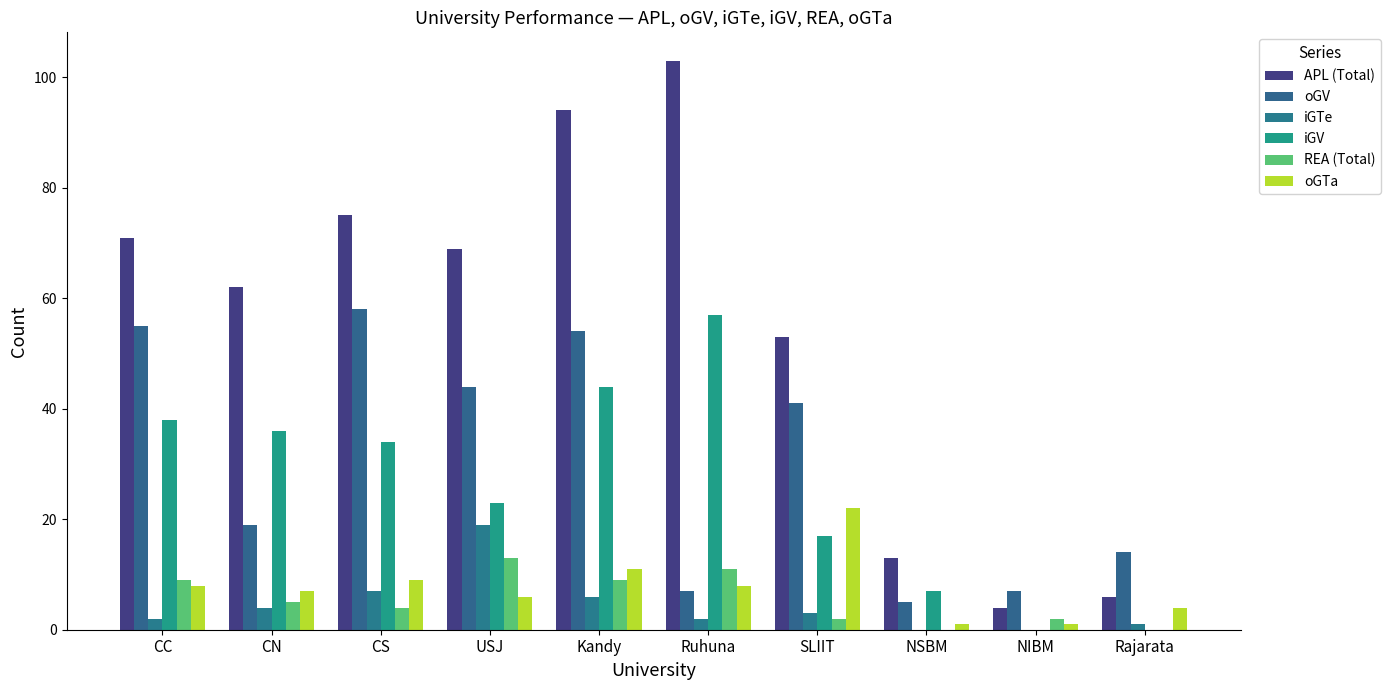

What position from the right is Ruhuna?

5